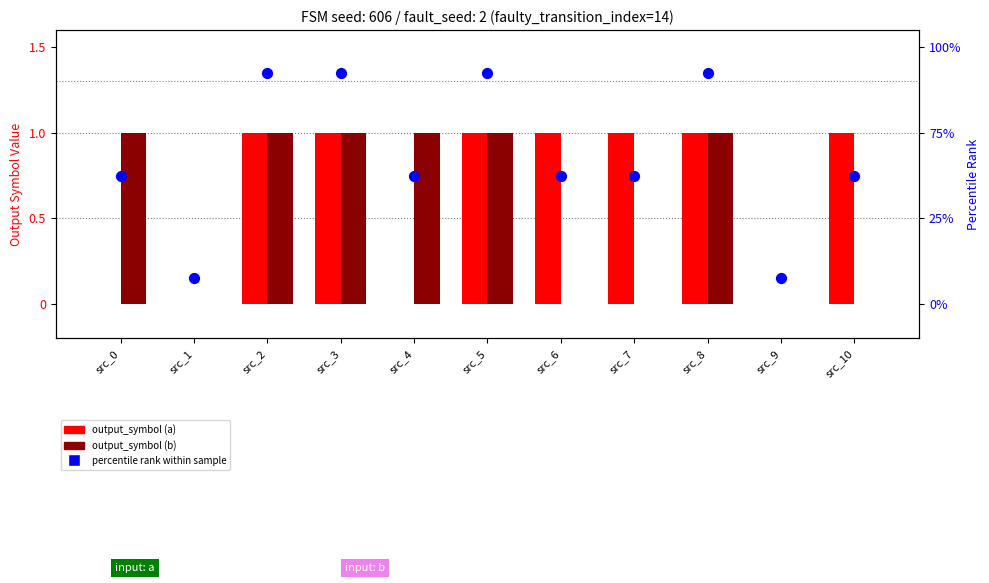

What are all the series names shown in the legend?

output_symbol (a), output_symbol (b), percentile rank within sample